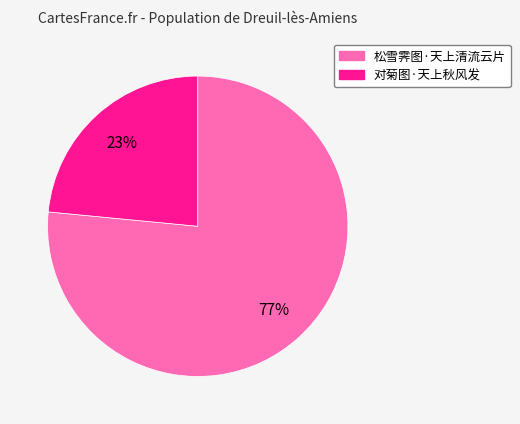

What percentage is the 对菊图·天上秋风发 slice, to the nearest percent?

23%